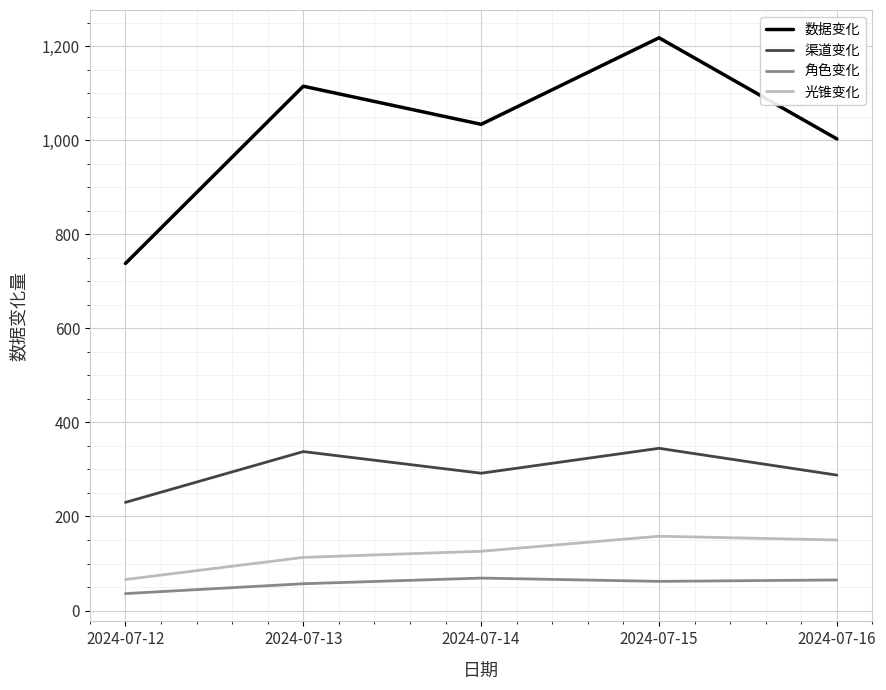

Which category has the highest value across all series?

2024-07-15